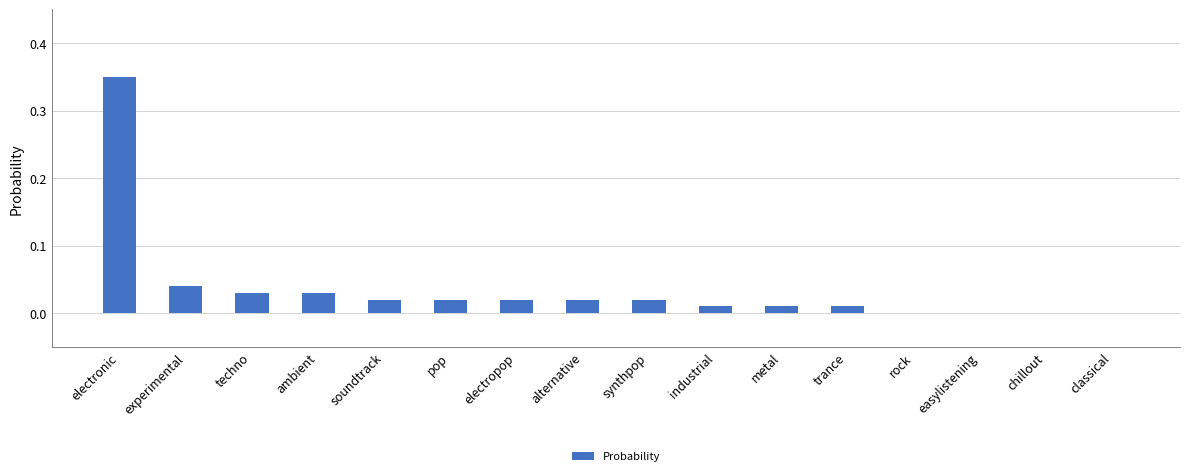

Which category has the highest value across all series?

electronic